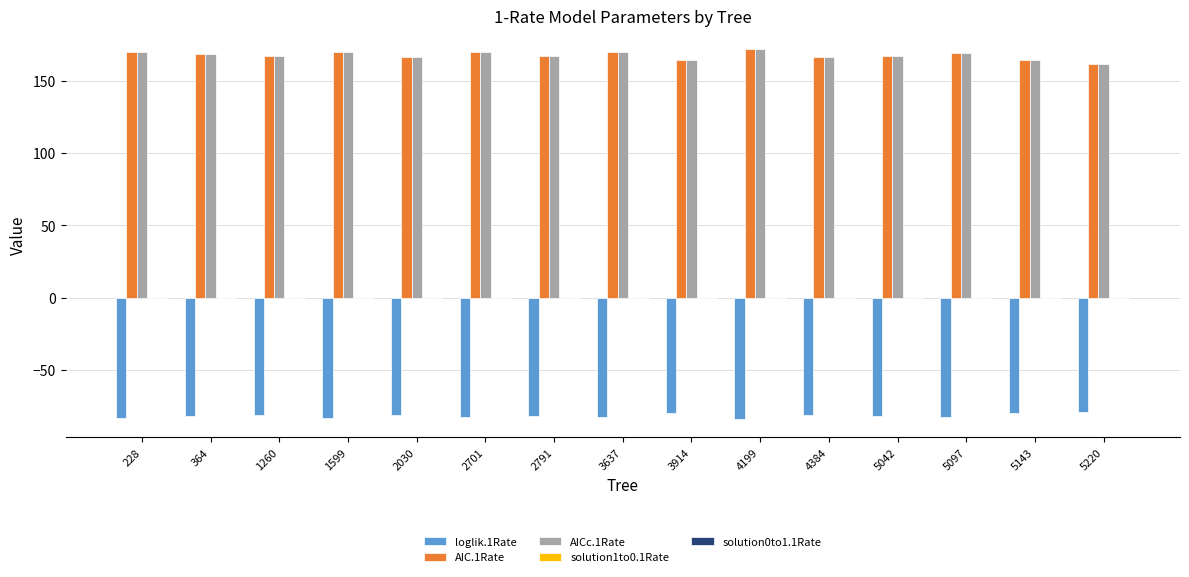

What is the maximum value shown in the chart?

172.1